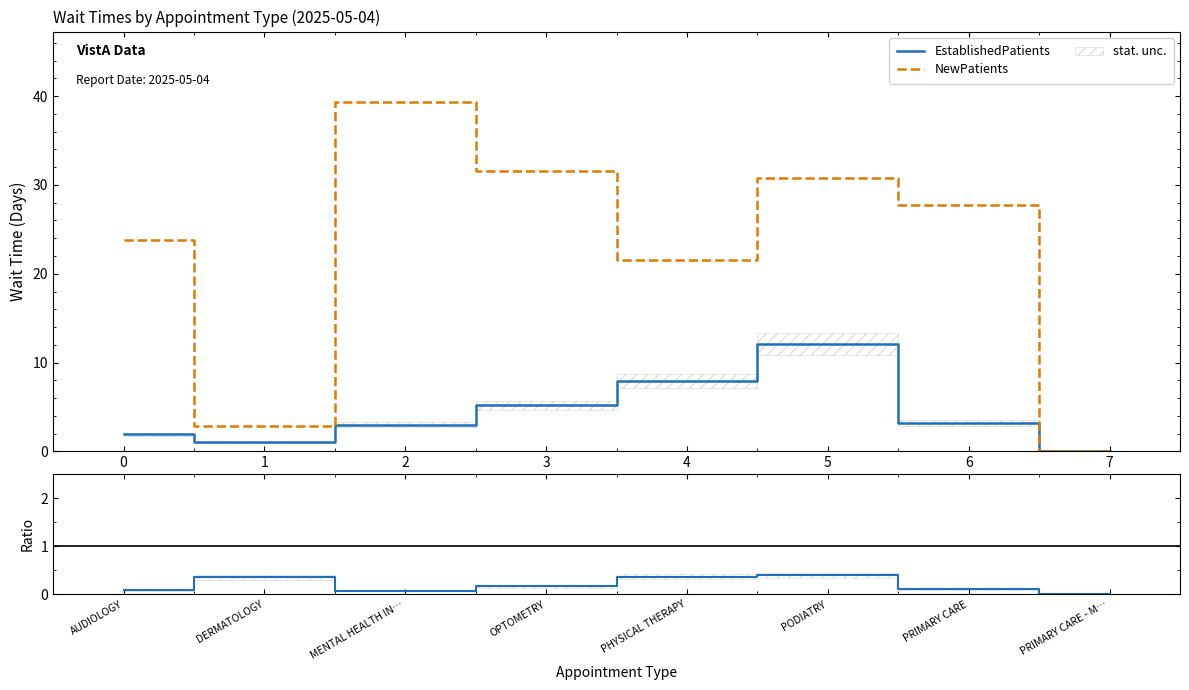

What is the value of the EstablishedPatients point at the 5th from the left?

7.9